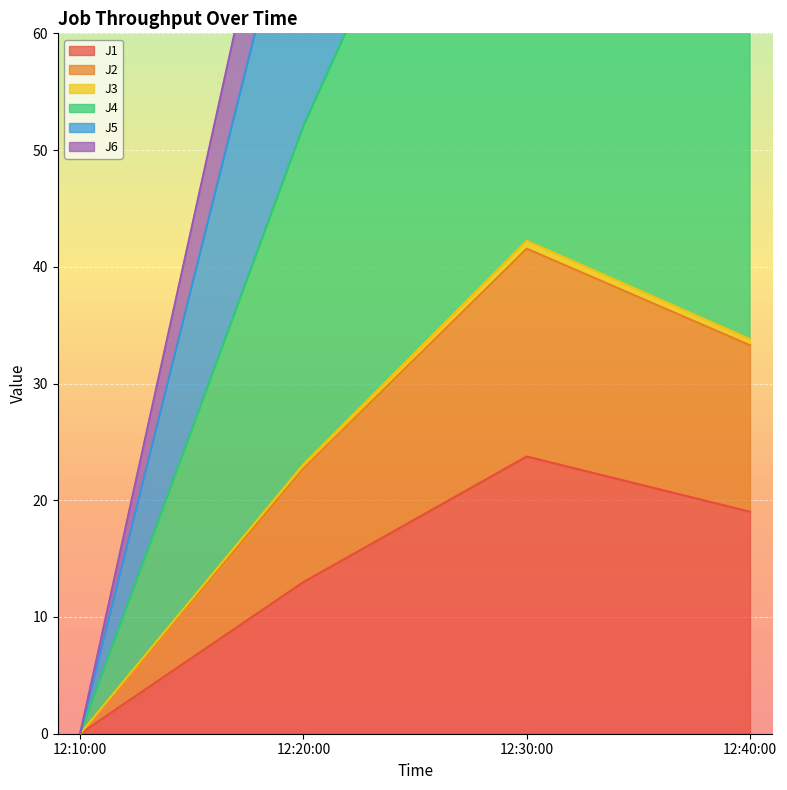

At which label is J1 closest to 11?

12:20:00